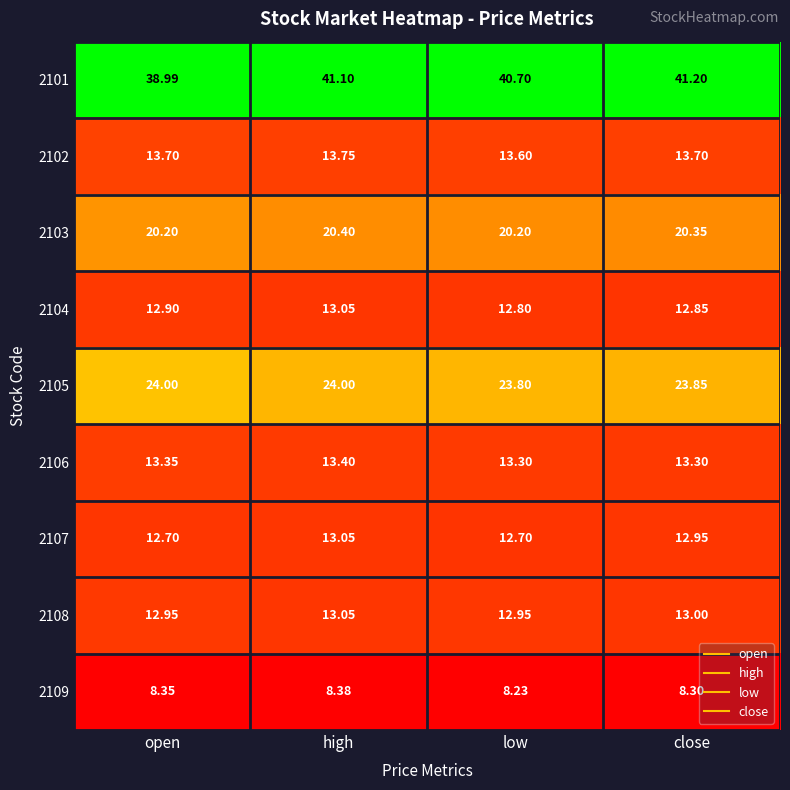

Rank the categories by 2104 value from highest to lowest.

high, open, close, low